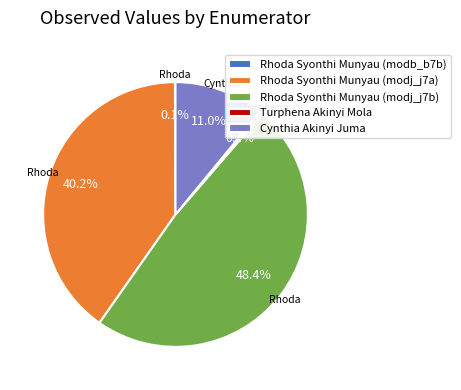

To the nearest percent, what is the average slice percentage?

20%